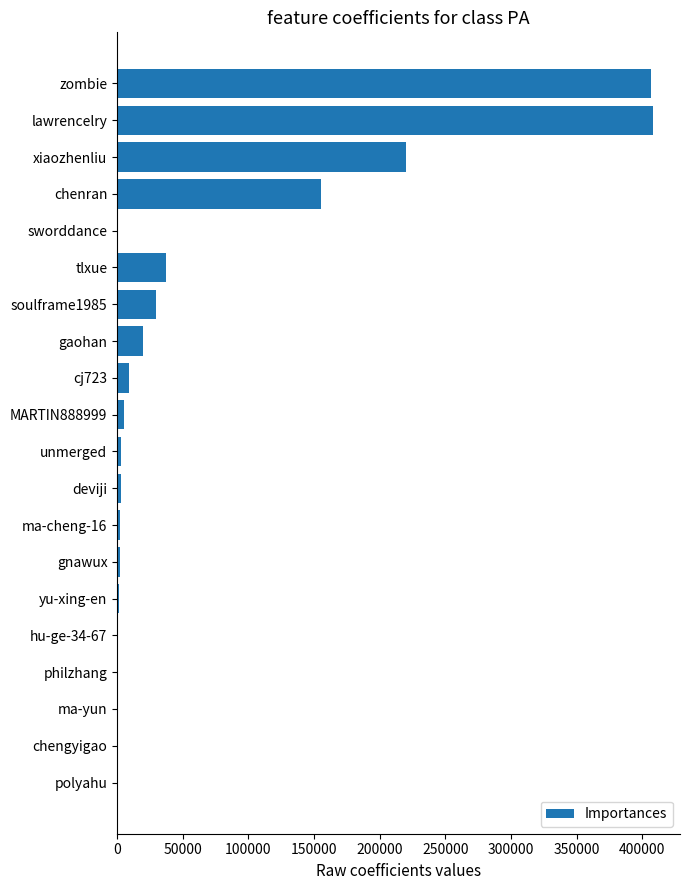

True or false: the data shows 220247 at xiaozhenliu.

True